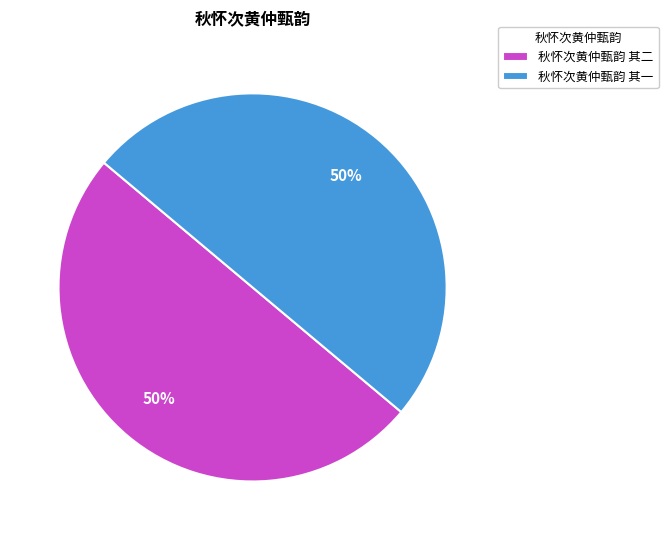

Combined, do 秋怀次黄仲甄韵 其二 and 秋怀次黄仲甄韵 其一 account for over 50%?

Yes